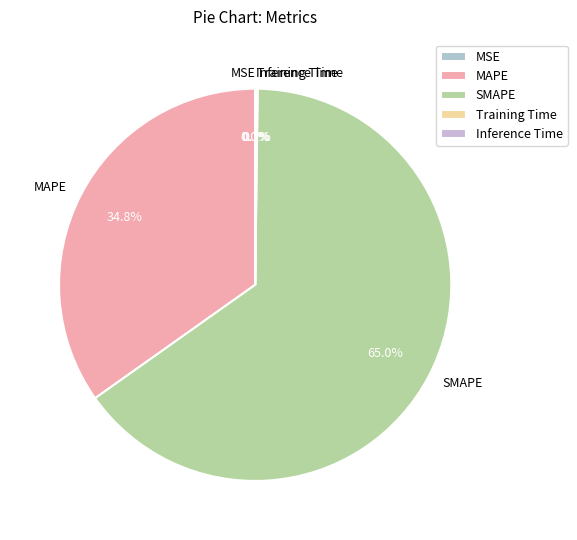

The SMAPE slice represents 77% of the pie. True or false?

False